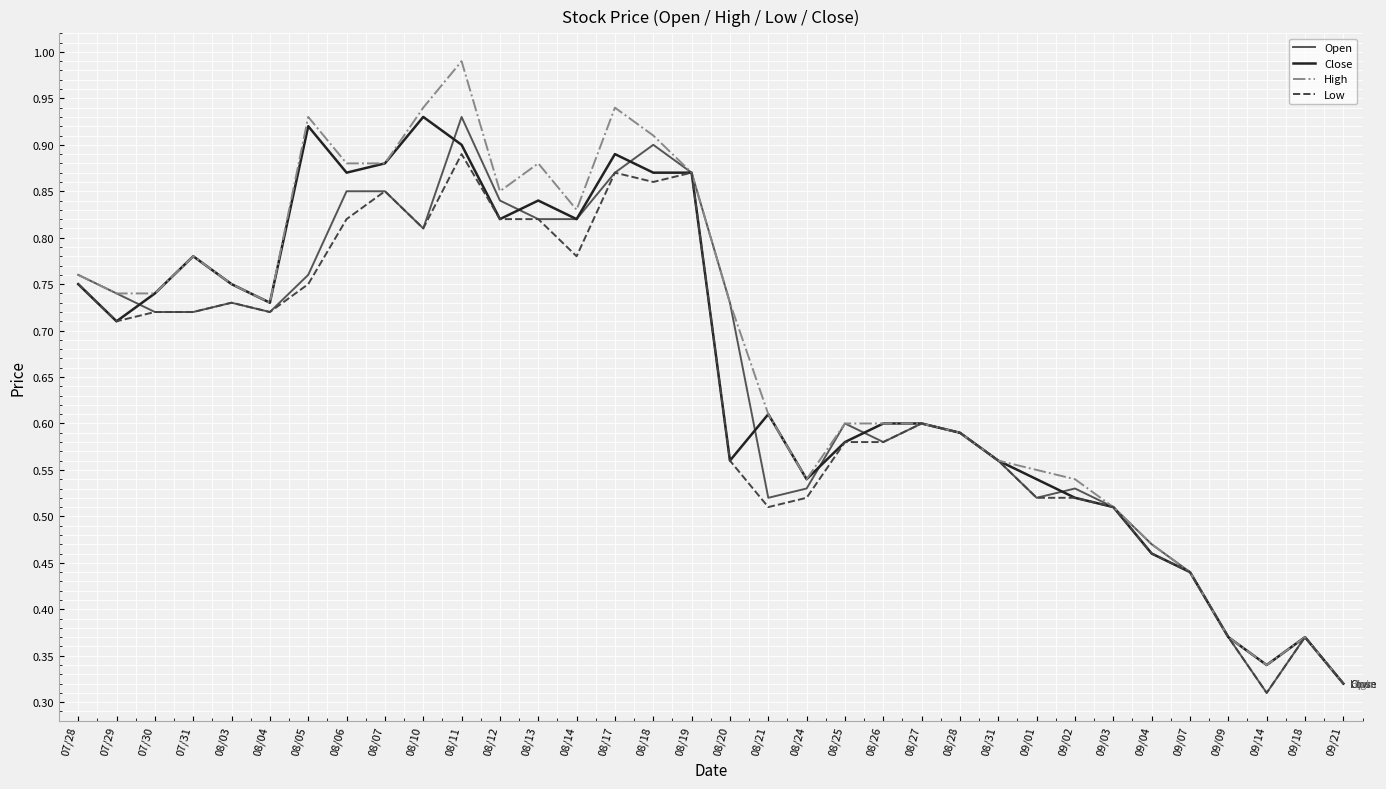

Is it true that Open equals 1.3 at 08/05?

False